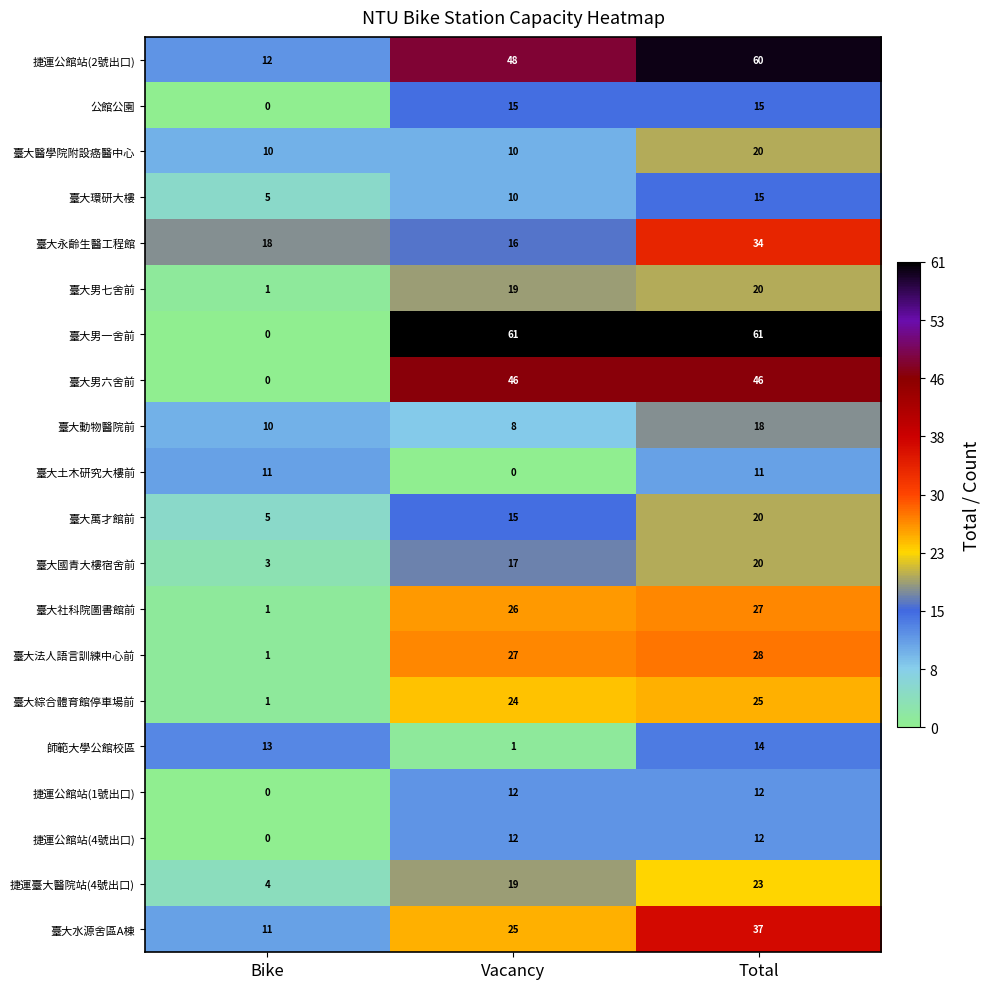

At which label does 臺大土木研究大樓前 reach its minimum?

Vacancy